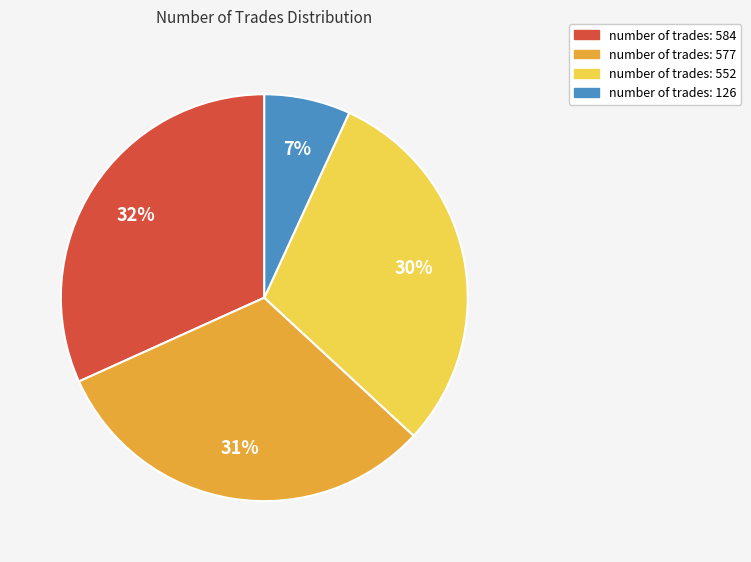

Is there a majority slice in this chart?

No